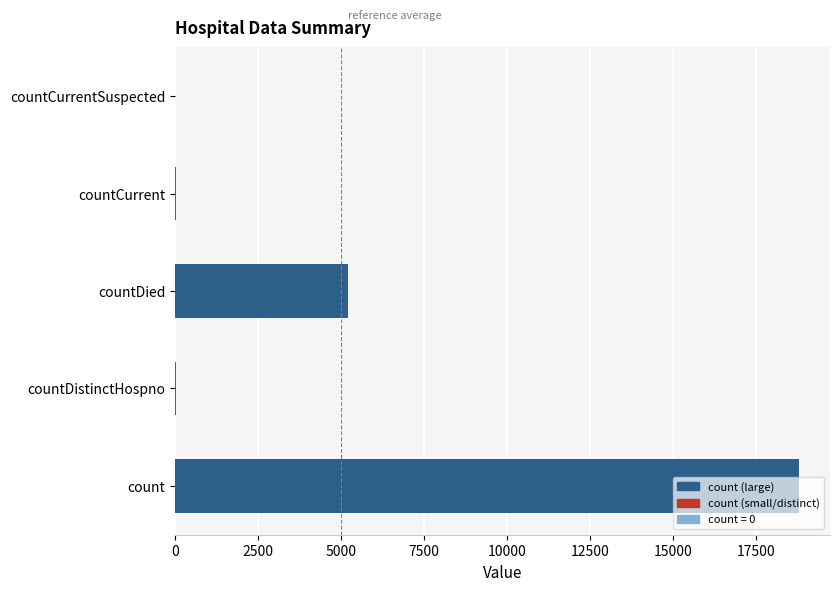

Which category has the highest value across all series?

count